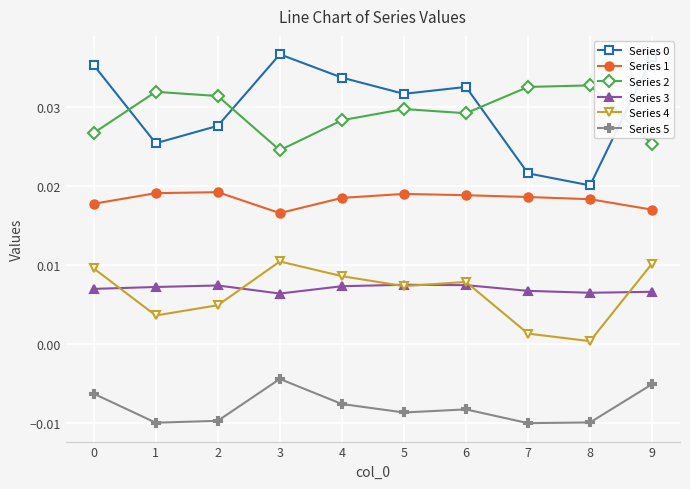

The Series 4 series shows 0.0 at 9. True or false?

True